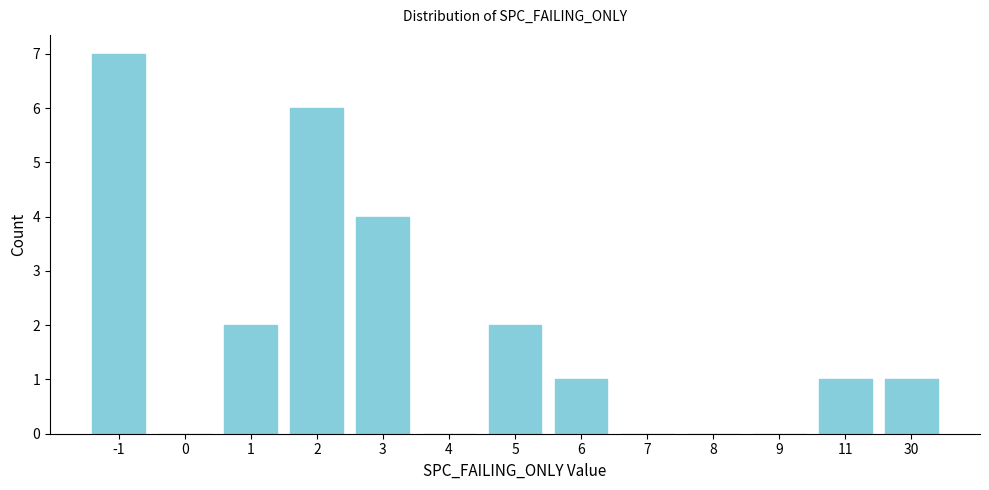

Reading right to left, what are all the values shown in this chart?

30=1	11=1	9=0	8=0	7=0	6=1	5=2	4=0	3=4	2=6	1=2	0=0	-1=7